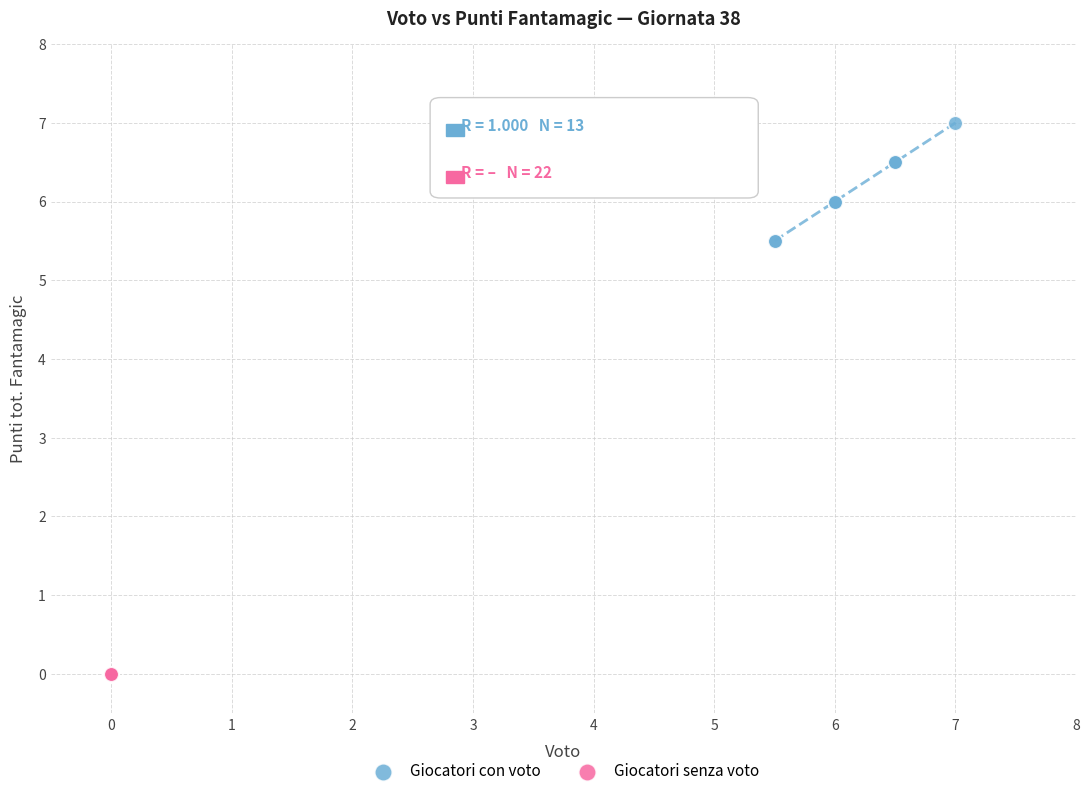

Which series contains the highest Y value?

Giocatori con voto